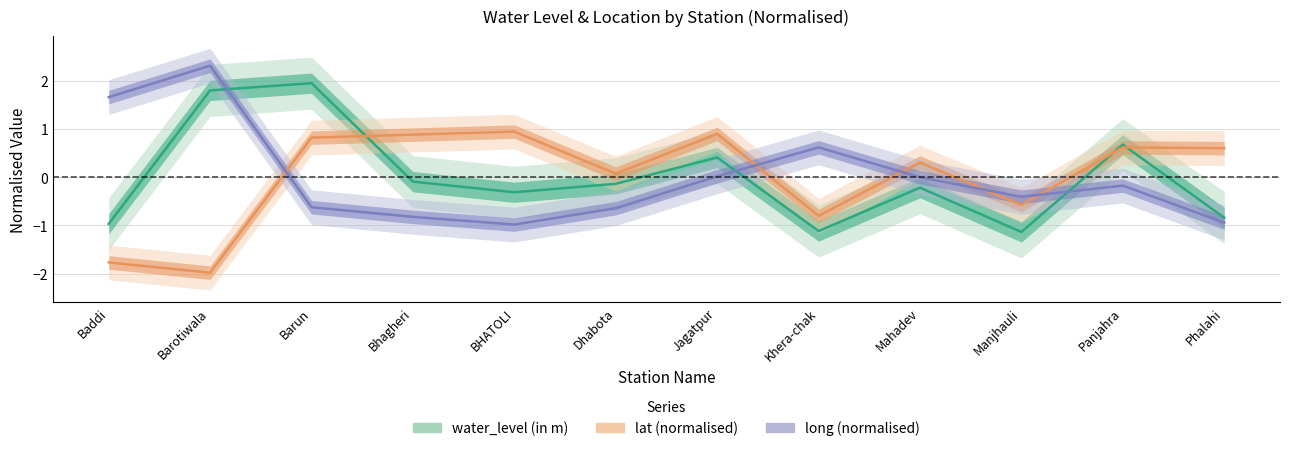

Reading left to right, transcribe all the data shown in this chart.

water_level (in m): Baddi=-1.0	Barotiwala=1.8	Barun=1.9	Bhagheri=-0.1	BHATOLI=-0.3	Dhabota=-0.1	Jagatpur=0.4	Khera-chak=-1.1	Mahadev=-0.2	Manjhauli=-1.1	Panjahra=0.7	Phalahi=-0.8
lat: Baddi=-1.8	Barotiwala=-2.0	Barun=0.8	Bhagheri=0.9	BHATOLI=0.9	Dhabota=0.1	Jagatpur=0.9	Khera-chak=-0.8	Mahadev=0.3	Manjhauli=-0.6	Panjahra=0.6	Phalahi=0.6
long: Baddi=1.7	Barotiwala=2.3	Barun=-0.6	Bhagheri=-0.8	BHATOLI=-1.0	Dhabota=-0.6	Jagatpur=0.0	Khera-chak=0.6	Mahadev=-0.0	Manjhauli=-0.4	Panjahra=-0.2	Phalahi=-0.9